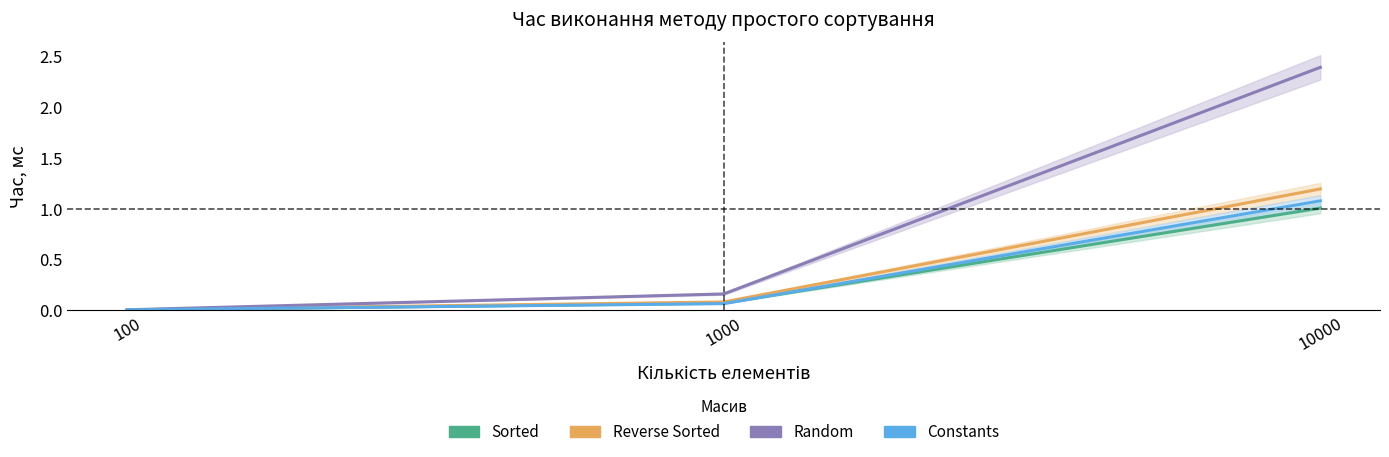

Reading right to left, what are all the values shown in this chart?

Sorted: 1.0	0.1	0.0
Reverse Sorted: 1.2	0.1	0.0
Random: 2.4	0.2	0.0
Constants: 1.1	0.1	0.0